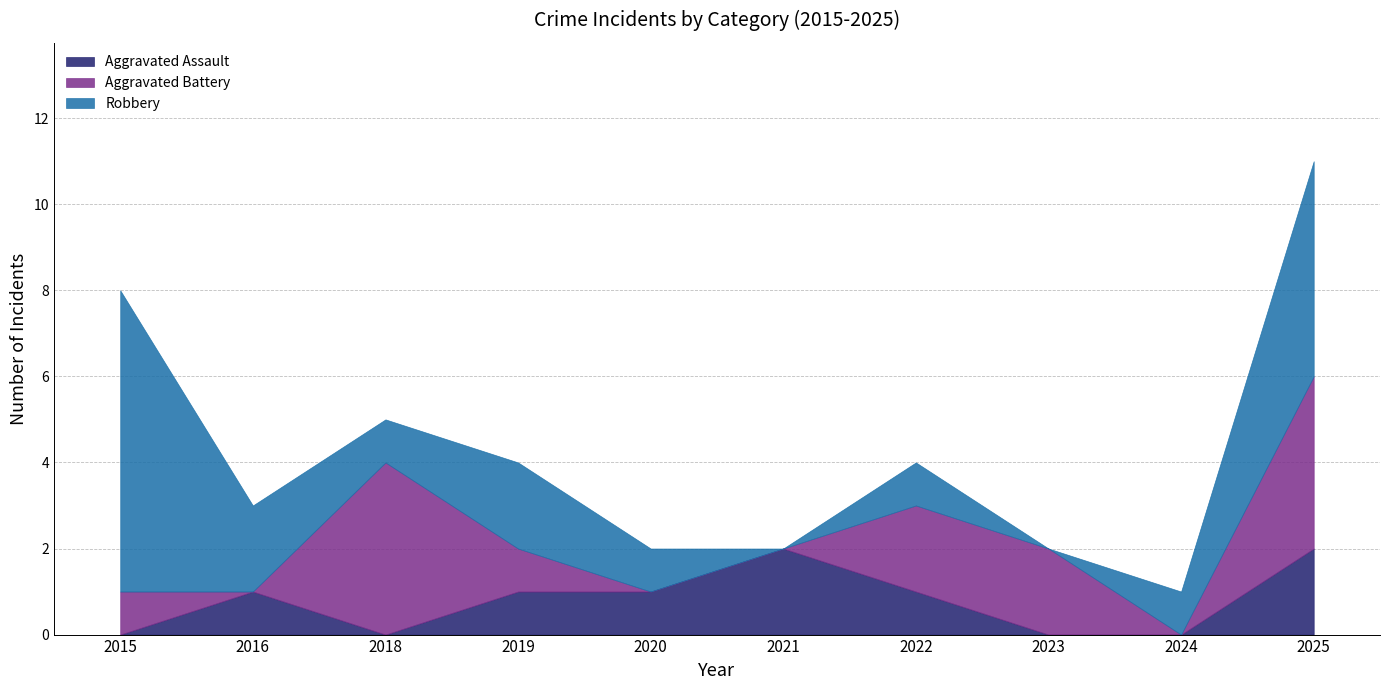

Where is the first local maximum for Aggravated Battery?

2018